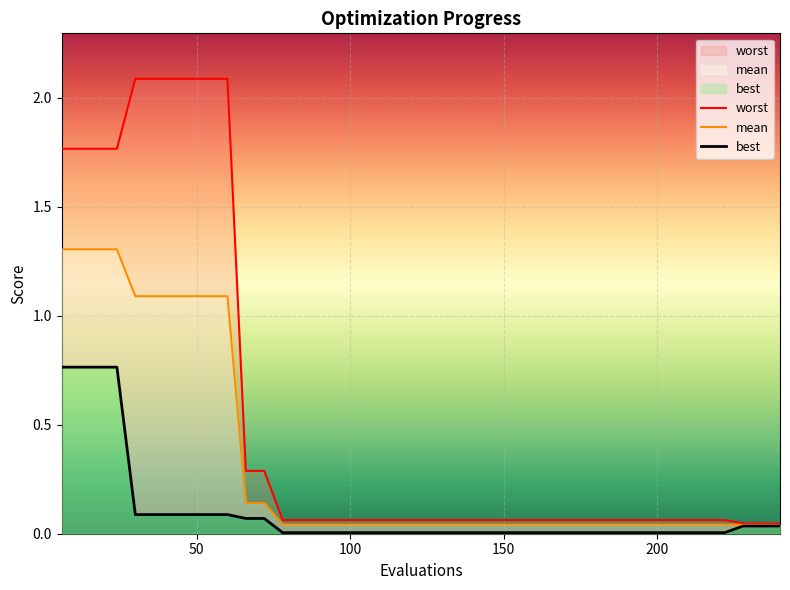

Reading right to left, transcribe all the data shown in this chart.

mean: 0.0	0.0	0.0	0.0	0.0	0.0	0.0	0.0	0.0	0.0	0.0	0.0	0.0	0.0	0.0	0.0	0.0	0.0	0.0	0.0	0.0	0.0	0.0	0.0	0.0	0.0	0.0	0.0	0.1	0.1	1.1	1.1	1.1	1.1	1.1	1.1	1.3	1.3	1.3	1.3
best: 0.0	0.0	0.0	0.0	0.0	0.0	0.0	0.0	0.0	0.0	0.0	0.0	0.0	0.0	0.0	0.0	0.0	0.0	0.0	0.0	0.0	0.0	0.0	0.0	0.0	0.0	0.0	0.0	0.1	0.1	0.1	0.1	0.1	0.1	0.1	0.1	0.8	0.8	0.8	0.8
worst: 0.0	0.0	0.0	0.1	0.1	0.1	0.1	0.1	0.1	0.1	0.1	0.1	0.1	0.1	0.1	0.1	0.1	0.1	0.1	0.1	0.1	0.1	0.1	0.1	0.1	0.1	0.1	0.1	0.3	0.3	2.1	2.1	2.1	2.1	2.1	2.1	1.8	1.8	1.8	1.8